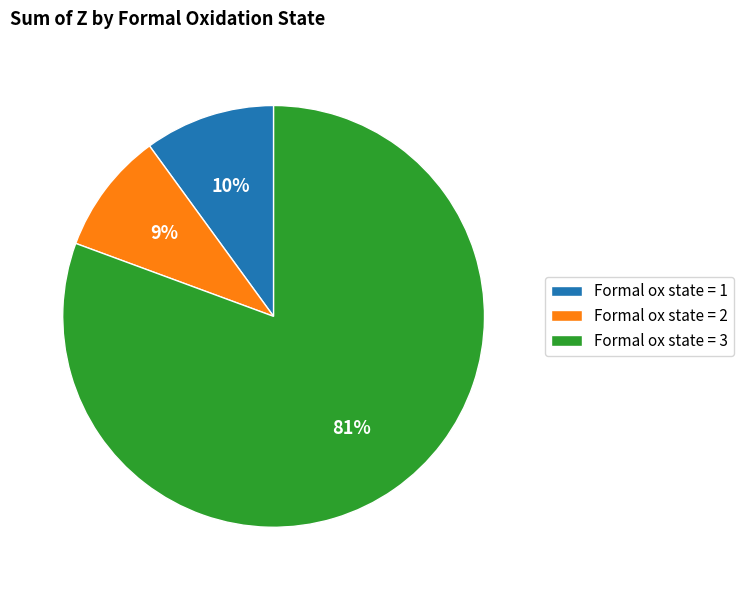

To the nearest percent, what is the average slice percentage?

33%